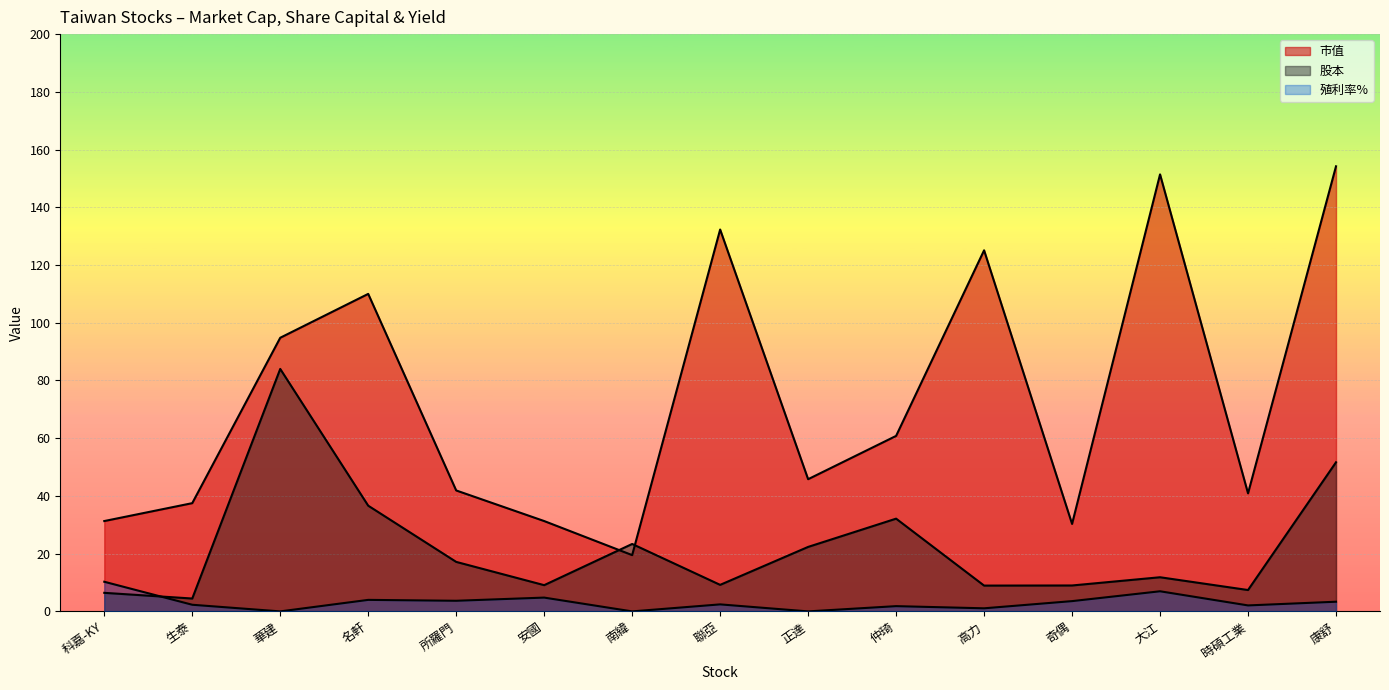

Reading right to left, list all the values displayed in this chart.

市值: 154.2	40.9	151.4	30.3	125.1	60.8	45.8	132.3	19.5	31.3	41.9	110.0	94.8	37.5	31.3
股本: 51.7	7.4	11.8	9.0	8.9	32.1	22.3	9.2	23.4	9.1	17.1	36.6	84.0	4.5	6.4
殖利率%: 3.4	2.1	7.0	3.6	1.1	1.8	0.0	2.4	0.0	4.8	3.7	4.0	0.0	2.3	10.3